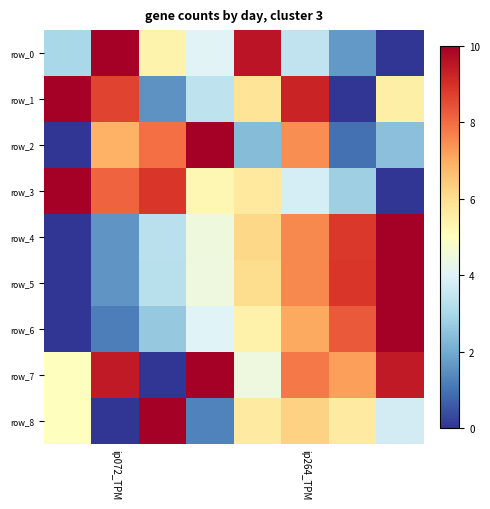

Reading left to right, extract all data points from this chart.

row_0: 3.0	10.0	5.4	4.0	9.6	3.4	1.6	0.0
row_1: 10.0	8.7	1.5	3.4	5.8	9.2	0.0	5.5
row_2: 0.0	6.9	7.9	10.0	2.4	7.5	1.0	2.4
row_3: 10.0	8.1	8.9	5.2	5.7	3.8	2.8	0.0
row_4: 0.0	1.6	3.3	4.5	6.1	7.6	8.9	10.0
row_5: 0.0	1.6	3.3	4.4	6.0	7.6	8.9	10.0
row_6: 0.0	1.2	2.6	4.0	5.5	7.0	8.3	10.0
row_7: 5.0	9.4	0.0	10.0	4.4	7.8	7.2	9.4
row_8: 5.0	0.0	10.0	1.2	5.6	6.2	5.6	3.8